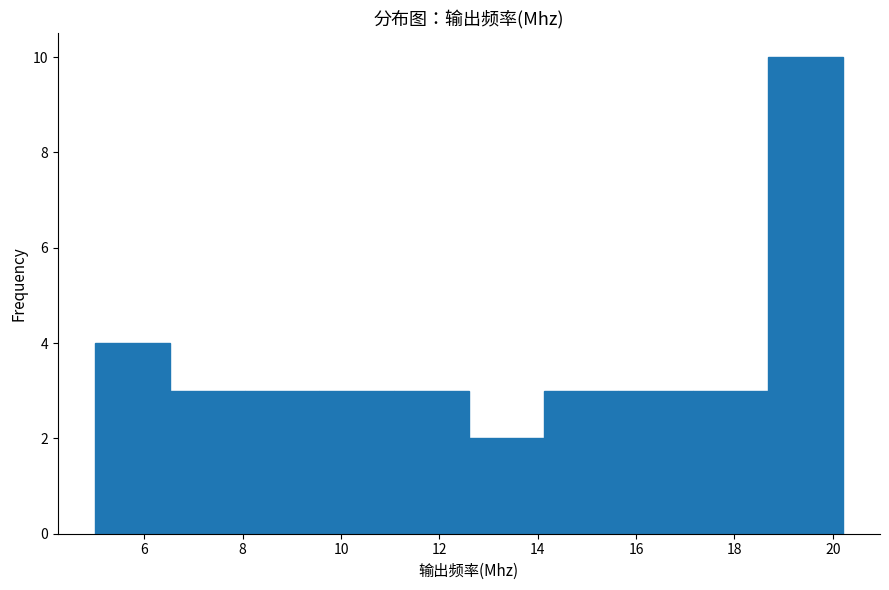

Over which range of the x-axis is the bar tallest?

18.68 to 20.20